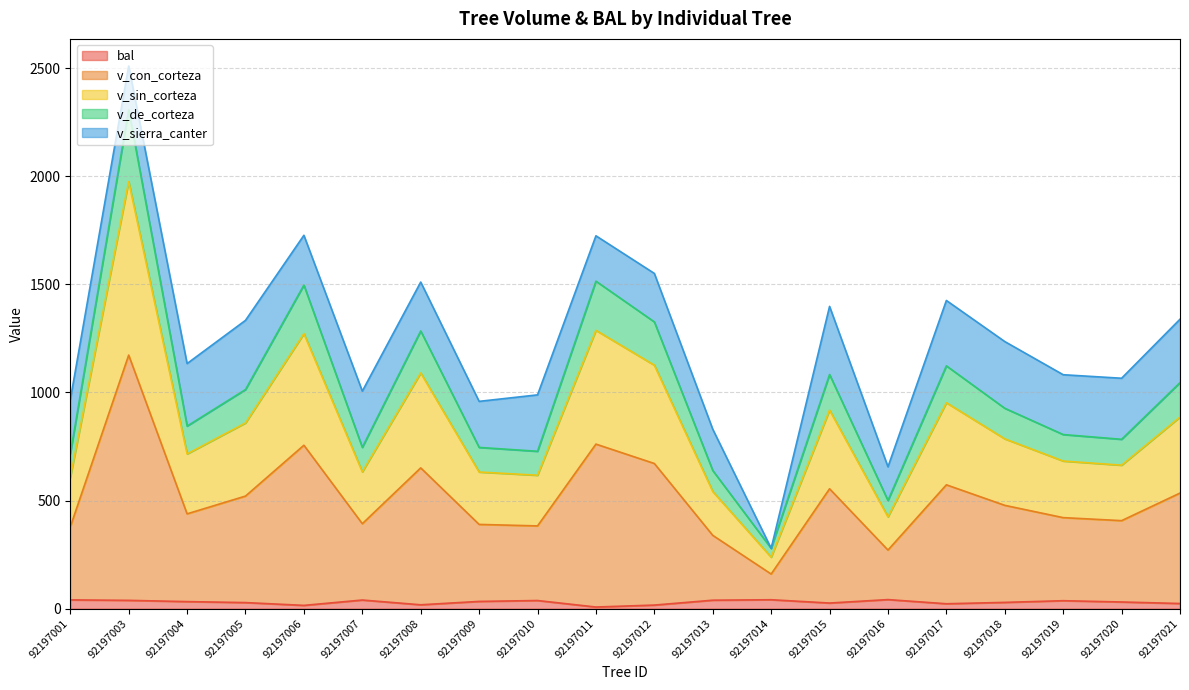

Which series changed the most between 92197010 and 92197014?

v_con_corteza